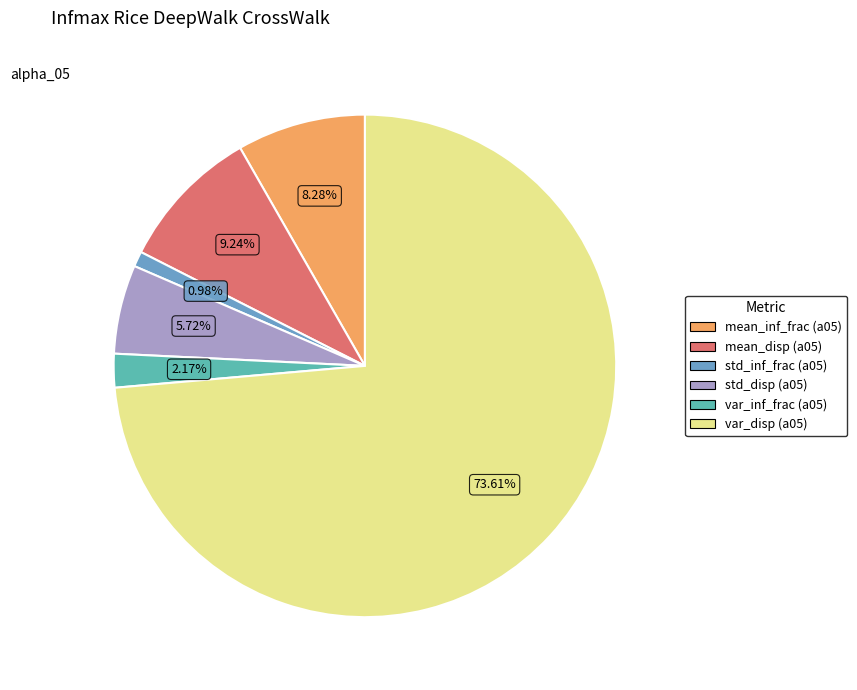

How many segments does this pie chart have?

6